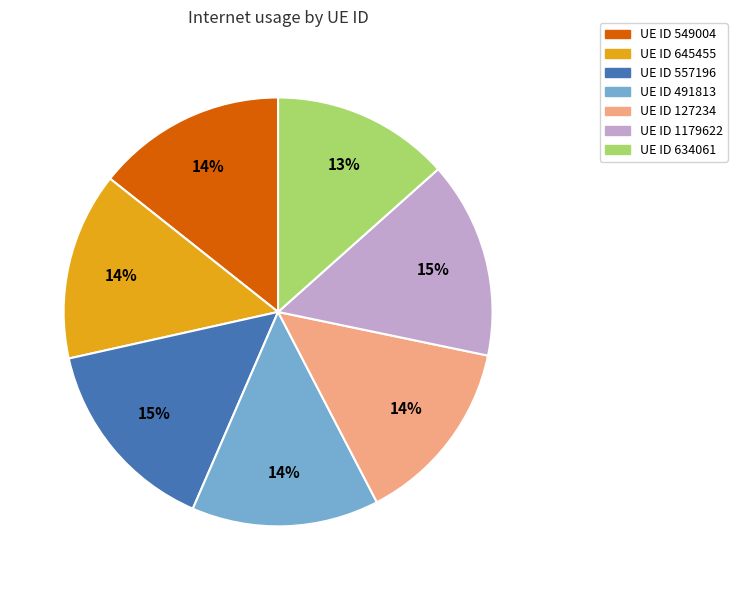

Count the number of slices in the pie.

7